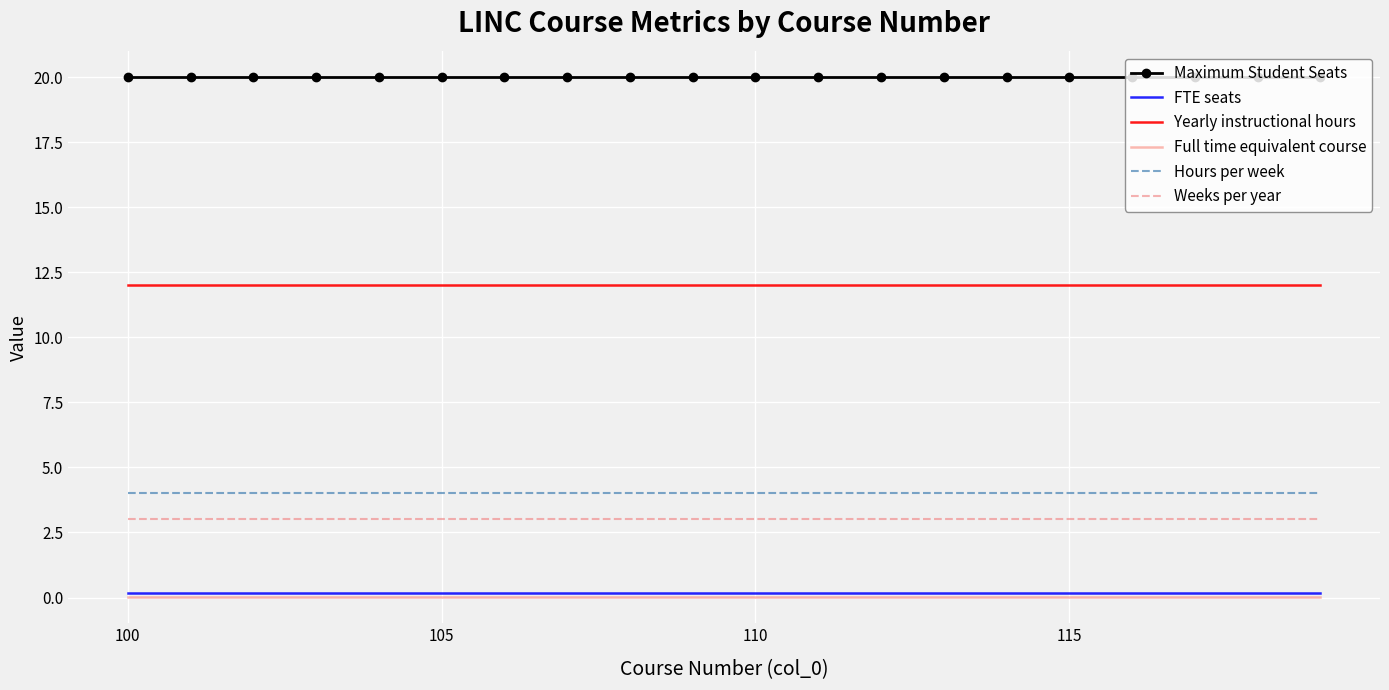

True or false: Hours per week and Maximum Student Seats cross at least once.

False